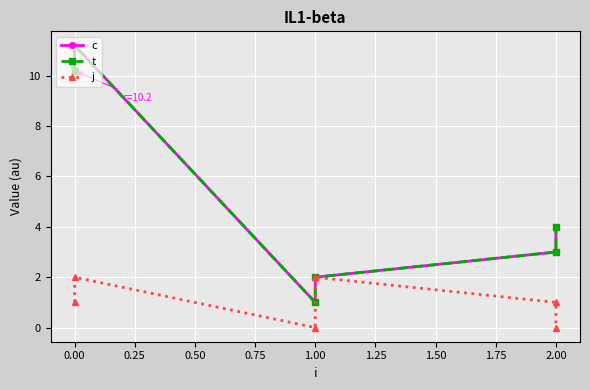

At 0.00, list the series in order from largest to smallest.

c, t, j